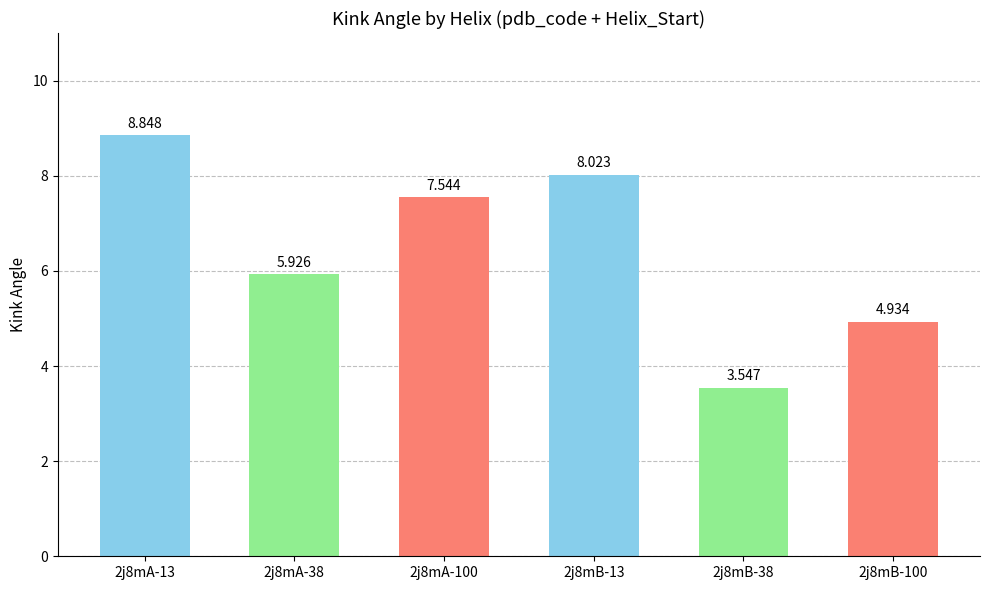

Rank the categories by value from lowest to highest.

2j8mB-38, 2j8mB-100, 2j8mA-38, 2j8mA-100, 2j8mB-13, 2j8mA-13